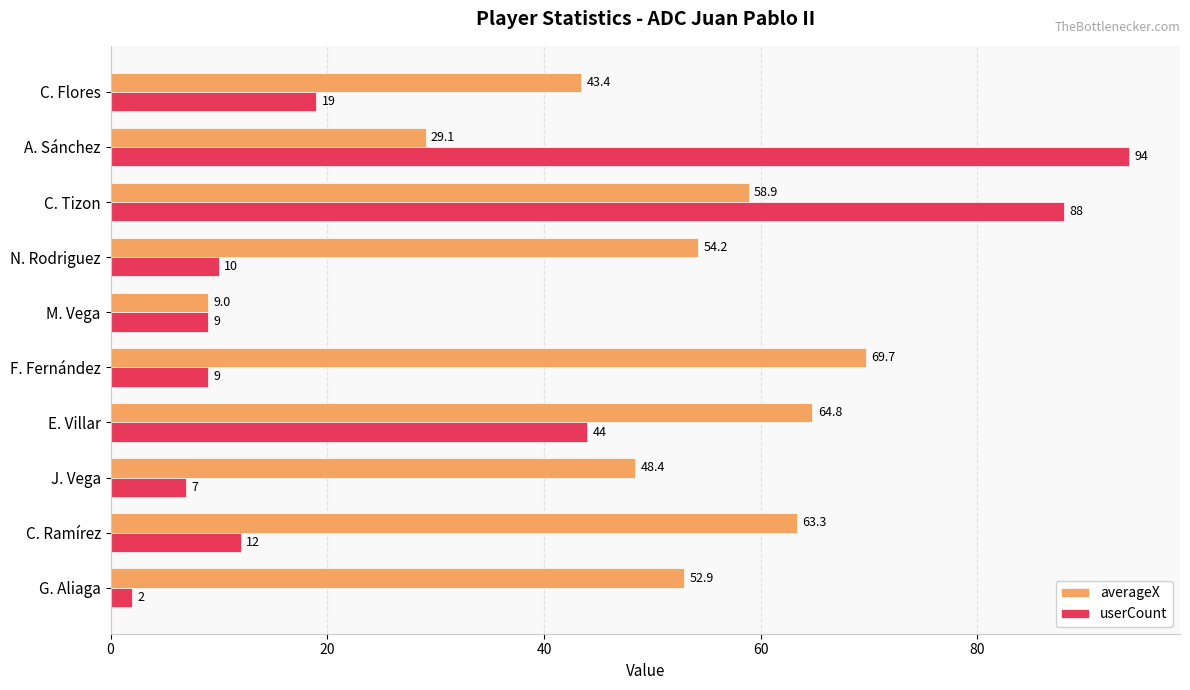

Rank the series by their maximum value, from lowest to highest.

averageX, userCount